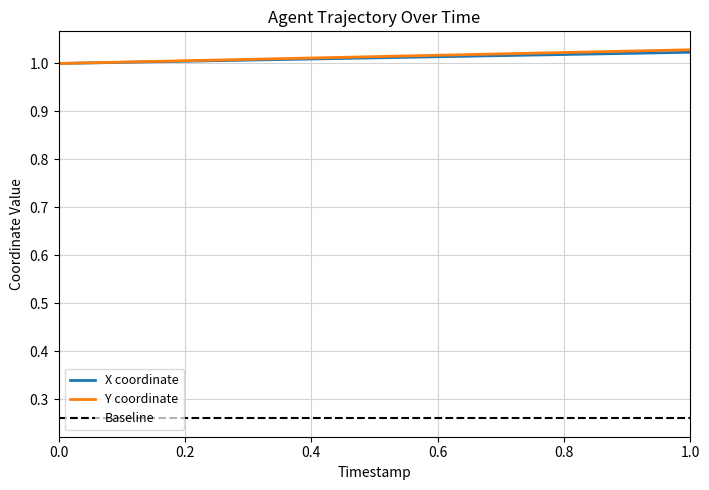

The X series shows 0.4 at 9. True or false?

False